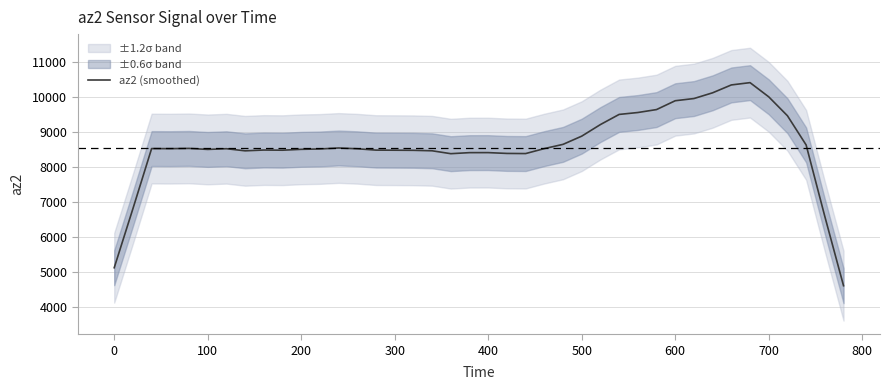

What is the minimum value for az2 (smoothed)?

4608.8